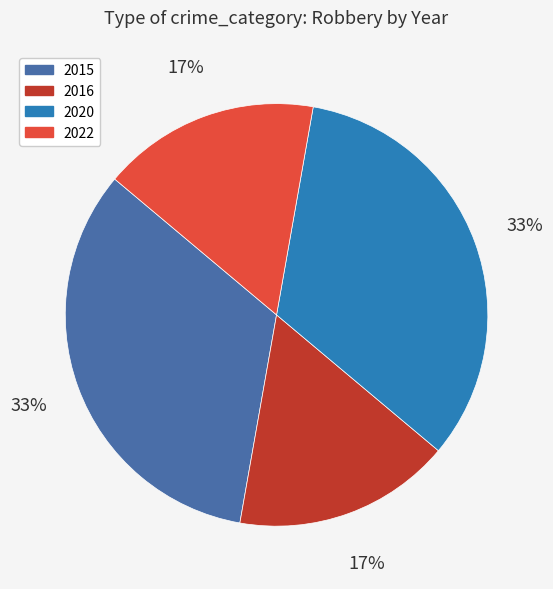

What percentage is the 2016 slice, to the nearest percent?

17%